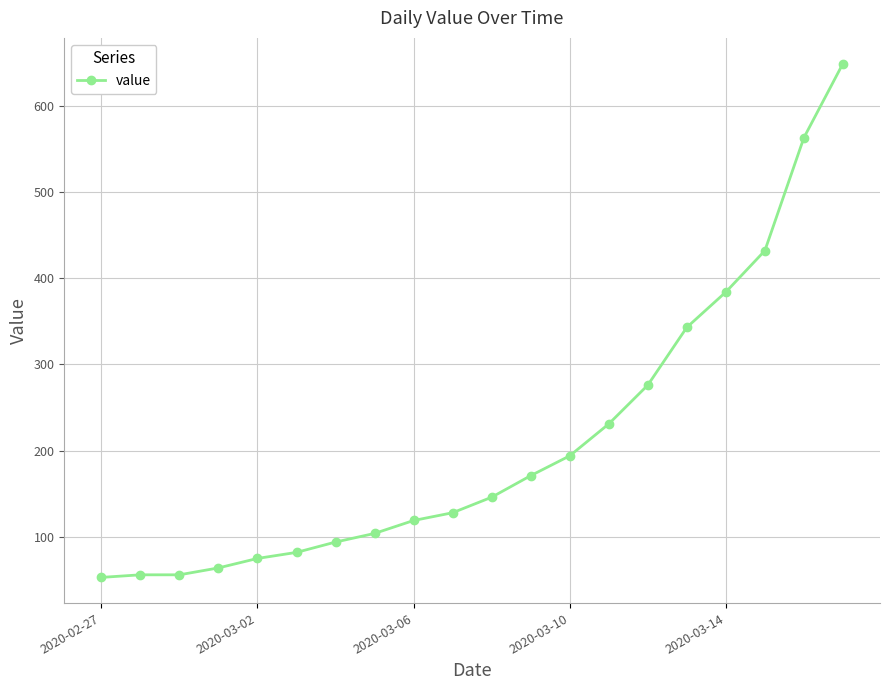

Does the chart have visible grid lines?

Yes